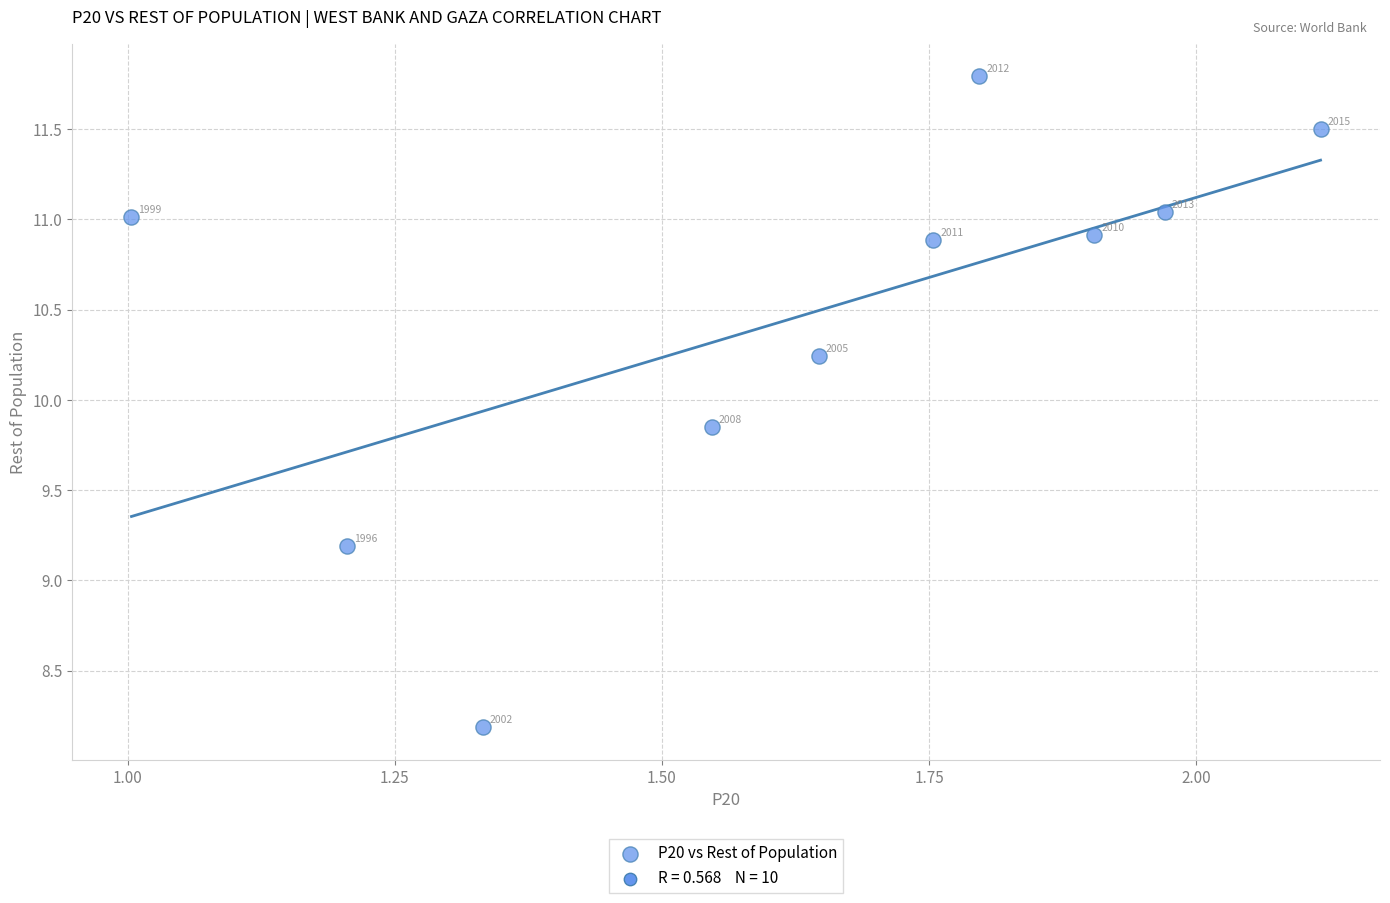

What is the average Y value?

10.5